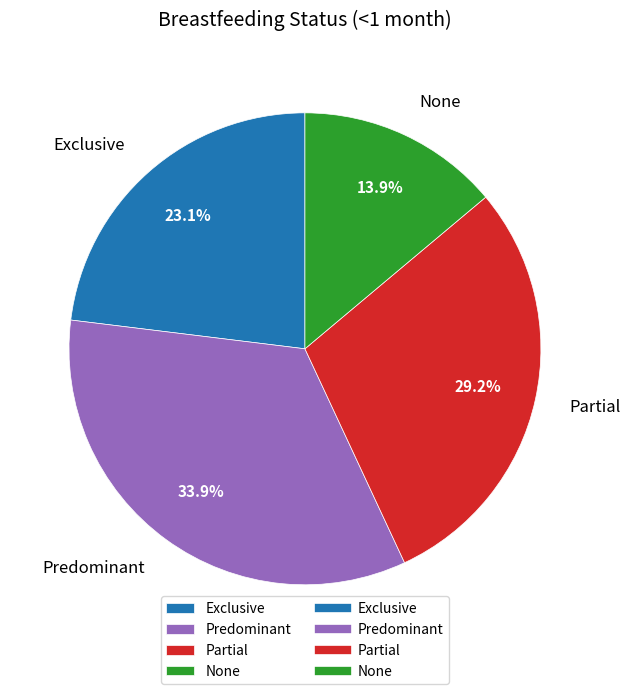

How many slices are in this pie chart?

4